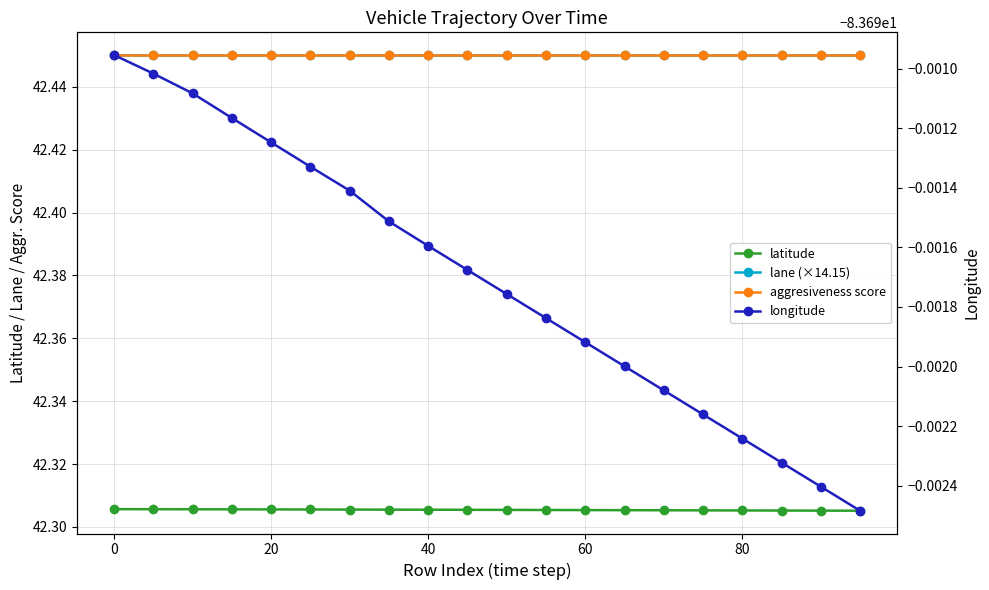

What is the maximum value shown in the chart?

42.5